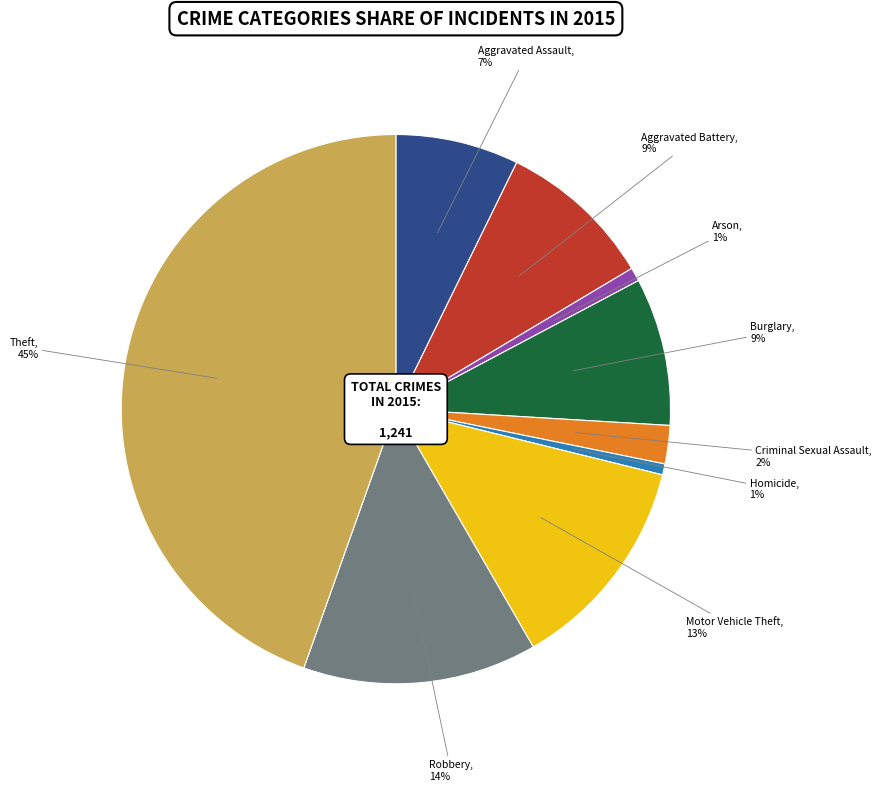

To the nearest percent, what is the difference between the largest and smallest slice percentages?

44%